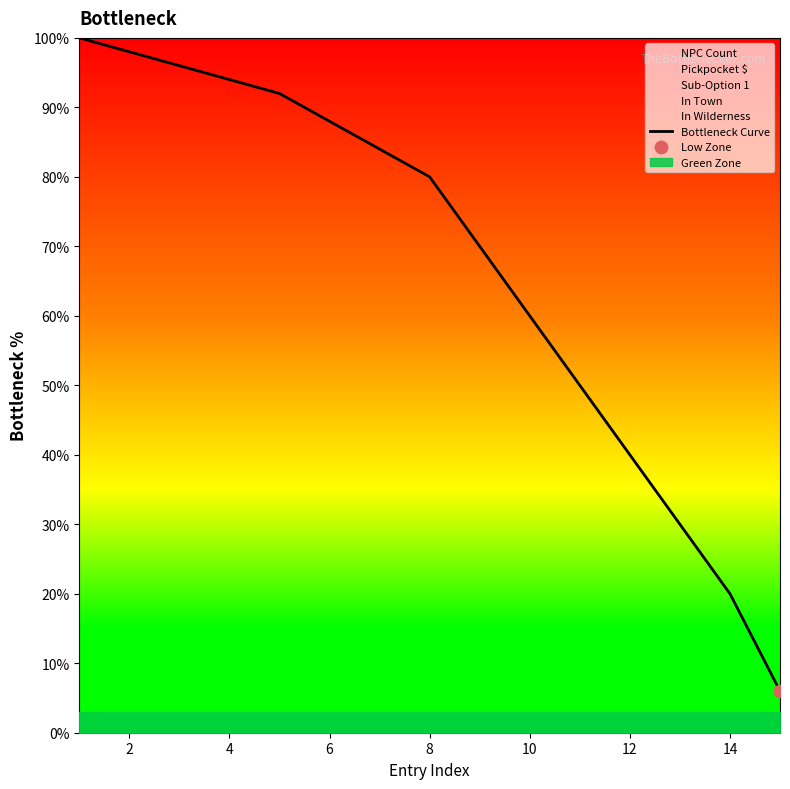

The value of Bottleneck Curve at 10 is 60. True or false?

True